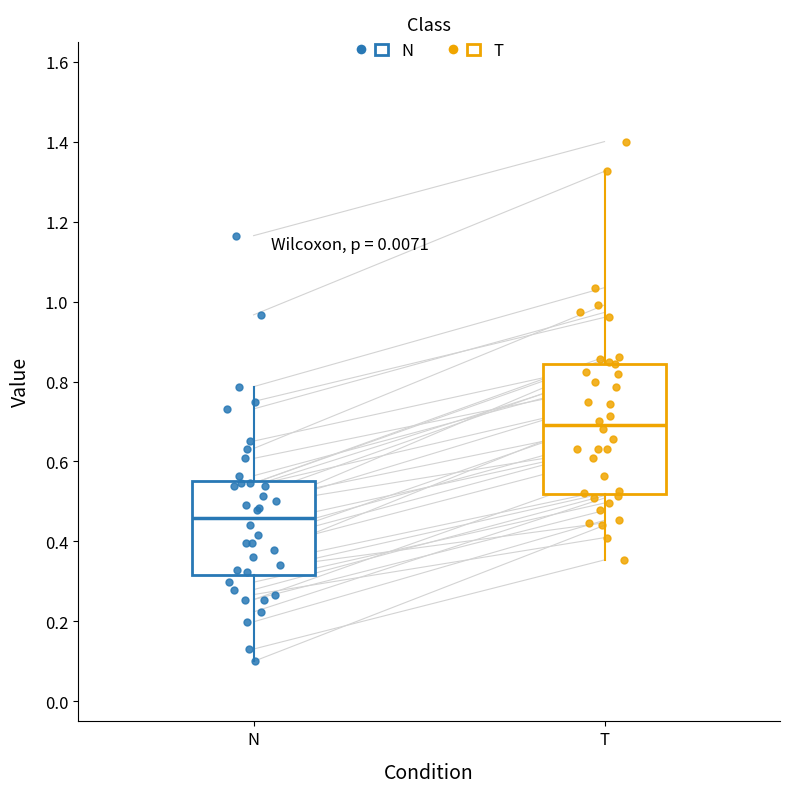

Reading left to right, read every box against the y-axis: the position of its median line, the range the box covers, and the ends of its whiskers. The values are not printed on the chart, so give them approximately, as read against the axis.

N: median 0.46, box 0.32 to 0.56, whiskers 0.10 to 0.78
T: median 0.70, box 0.52 to 0.84, whiskers 0.36 to 1.32